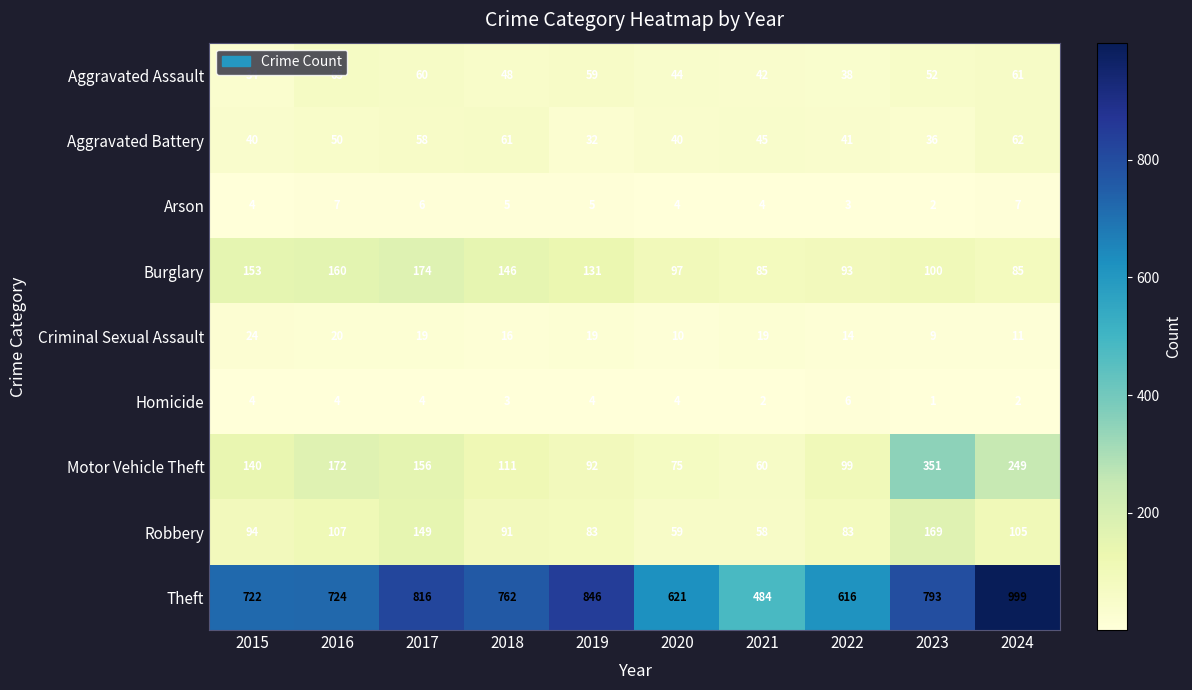

Which series has the largest range (max minus min)?

Theft